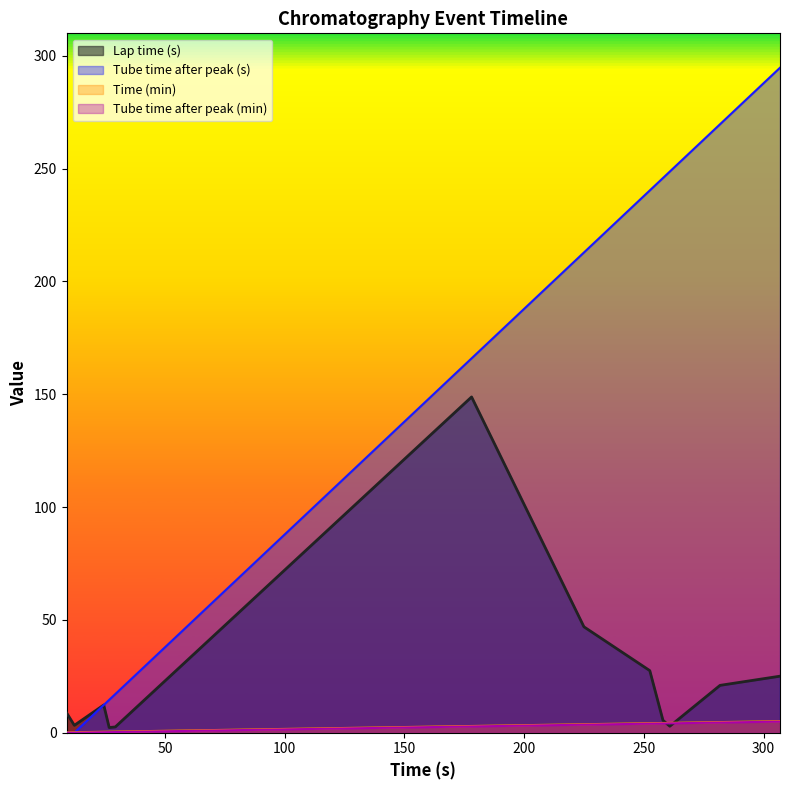

Which series ends up on top after the final intersection of Lap time (s) and Tube time after peak (min)?

Lap time (s)